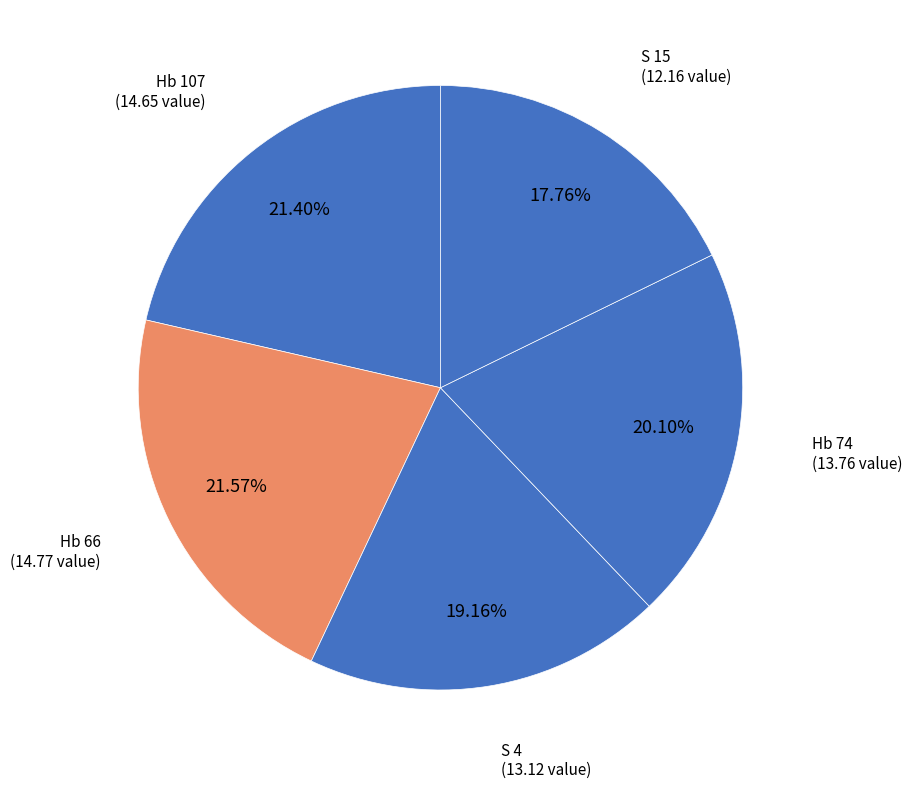

To the nearest percent, what is the combined percentage of S 15 and Hb 66?

39%